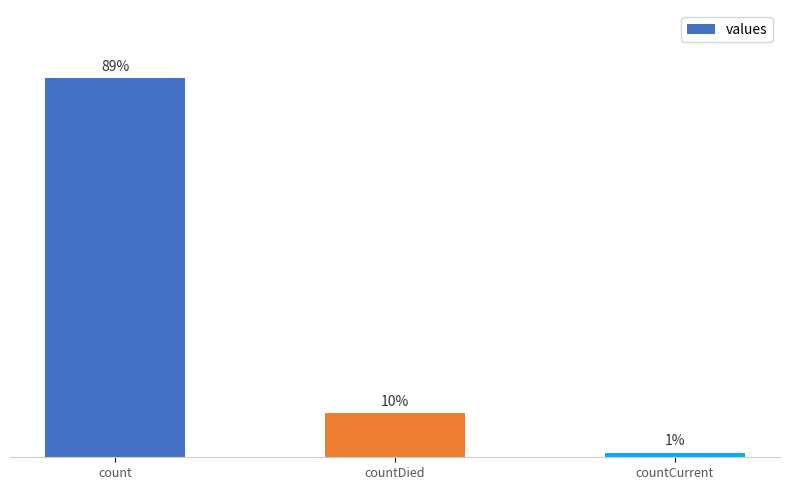

Reading left to right, list all the values displayed in this chart.

115379	13343	1383